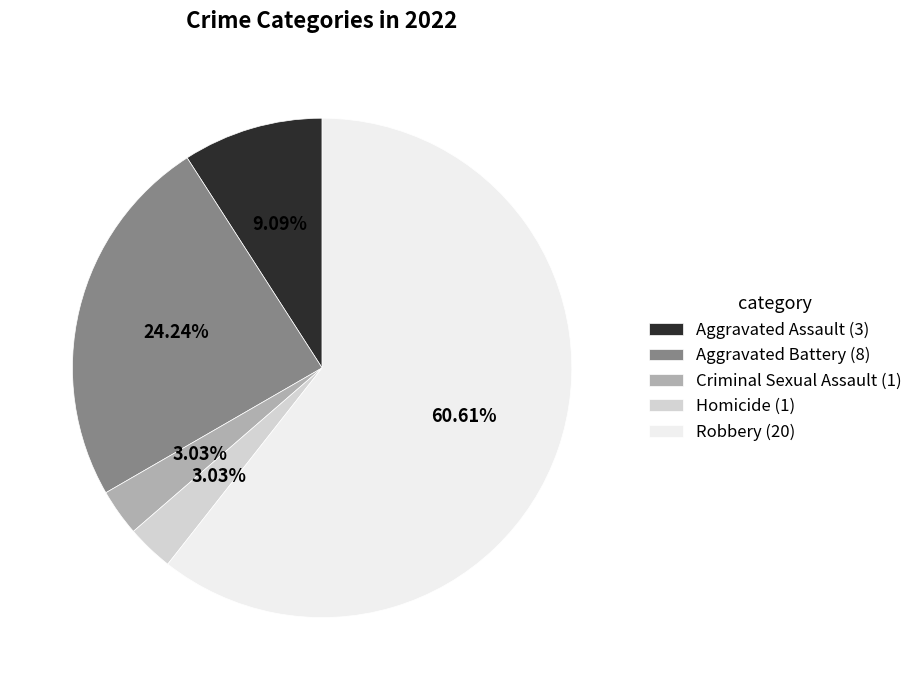

Is there any slice that represents more than half of the pie?

Yes